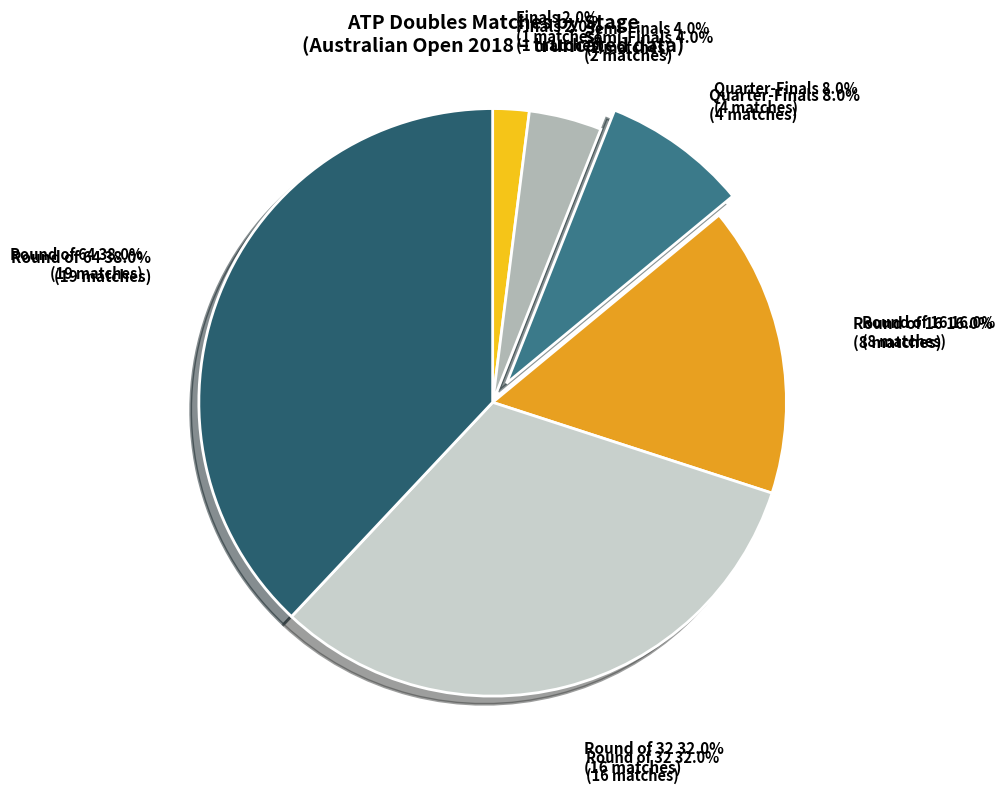

What portion of the pie excludes Finals?

98.0%